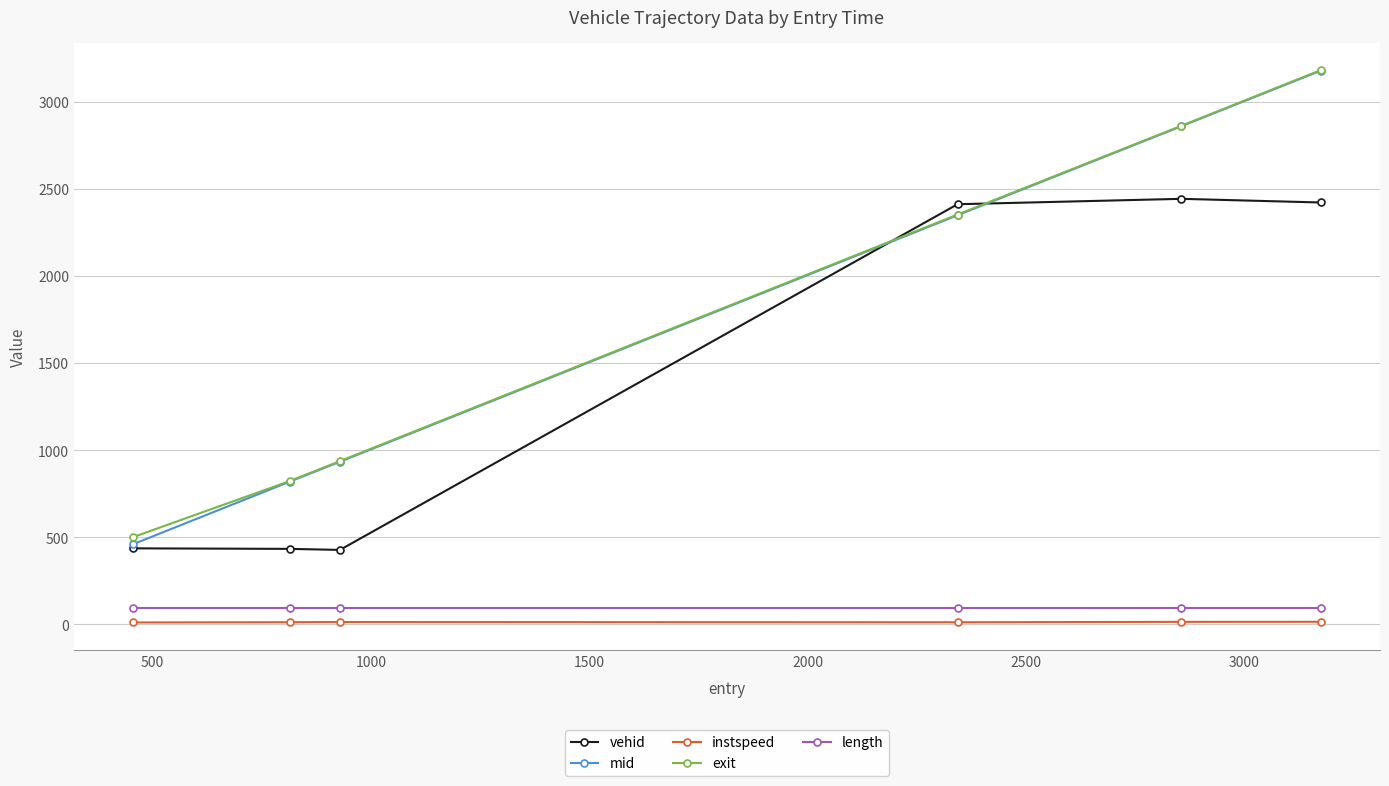

At how many categories does at least one series exceed 964?

3